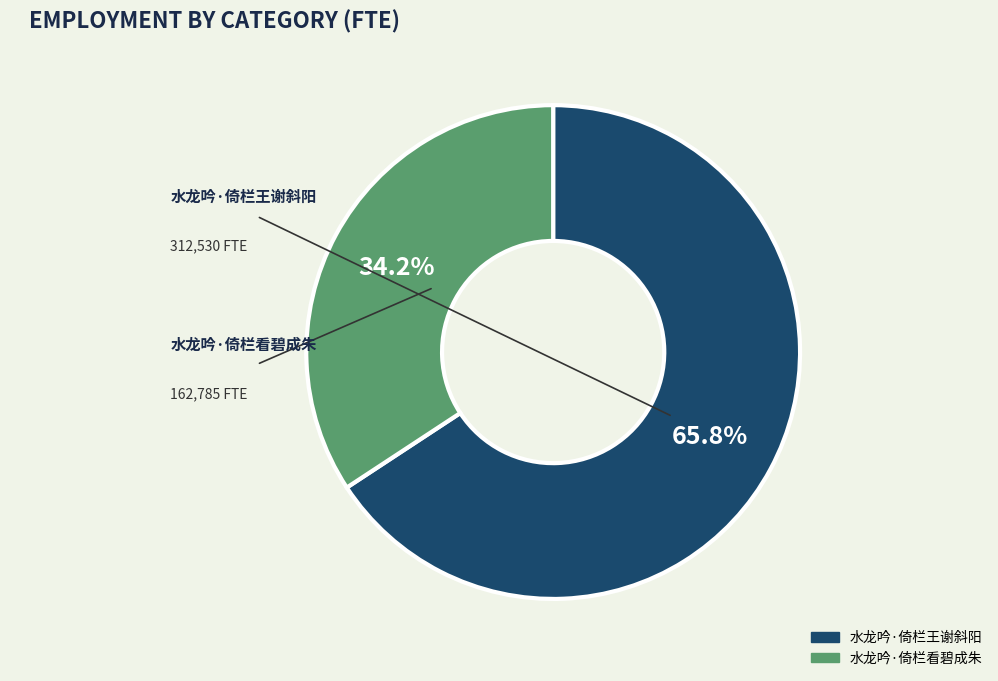

Rank the categories by value from highest to lowest.

水龙吟·倚栏王谢斜阳, 水龙吟·倚栏看碧成朱